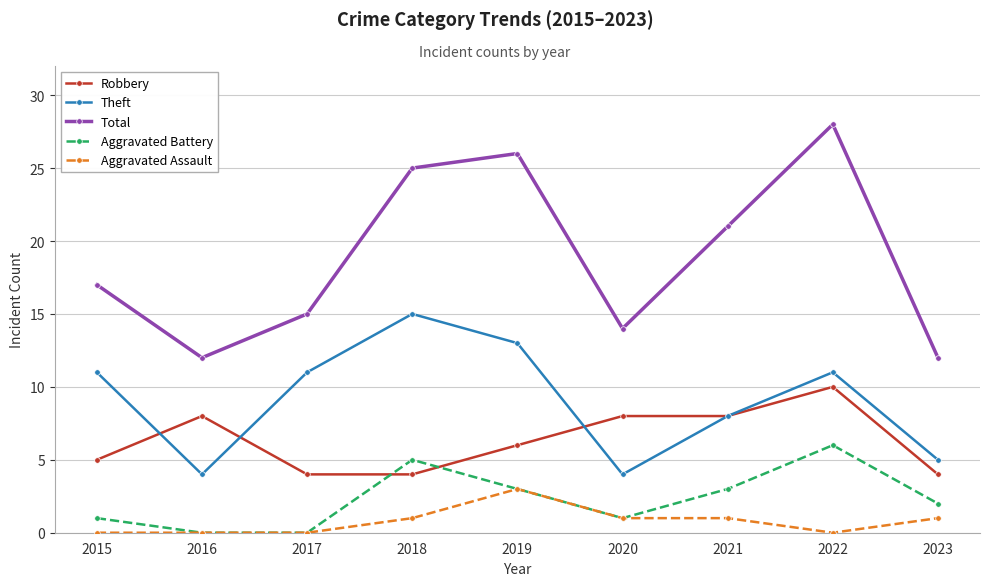

At which label does Aggravated Assault reach its peak?

2019